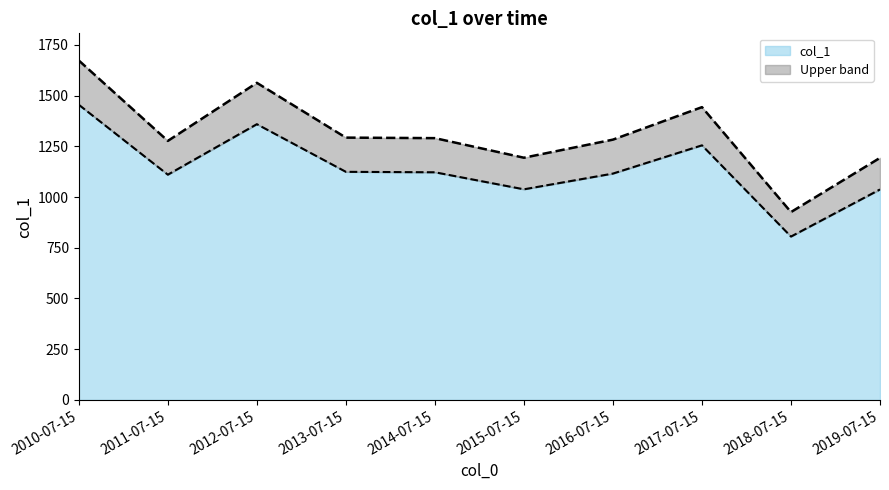

What is the difference between the maximum and minimum values?

649.7